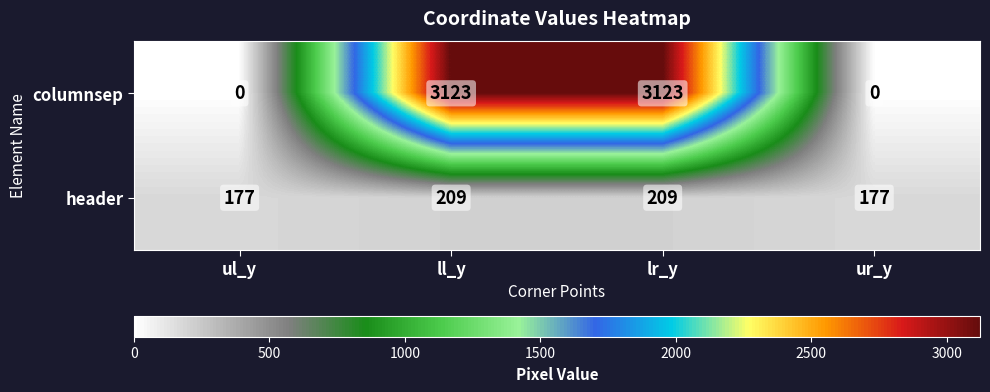

What is the total value across all series at ll_y?

3332